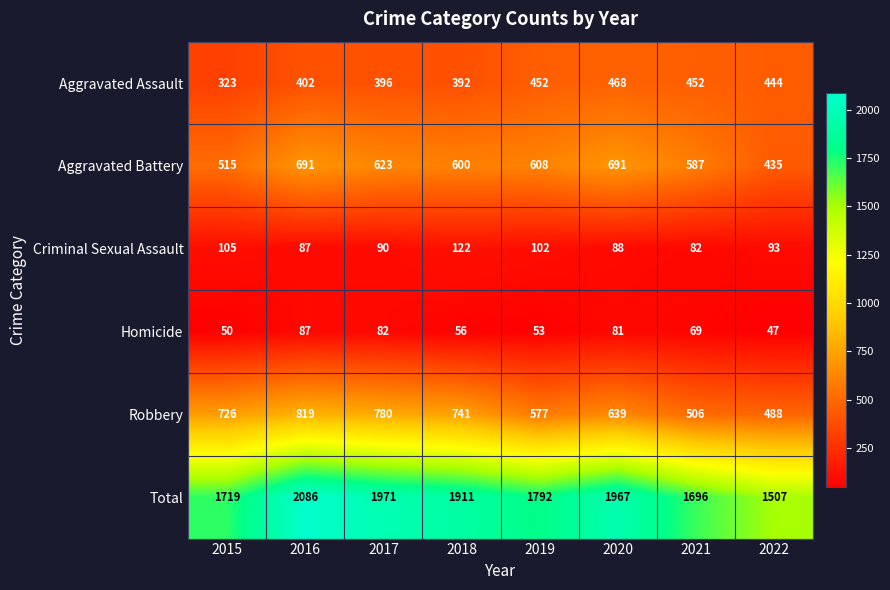

True or false: Total has a value of 1971 at 2017.

True